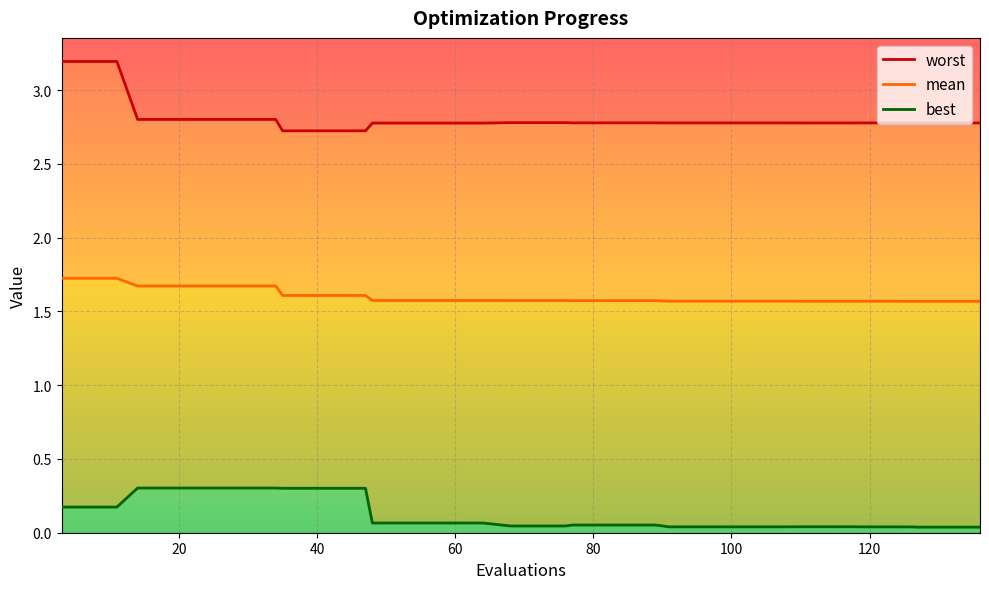

True or false: worst and best cross at least once.

False